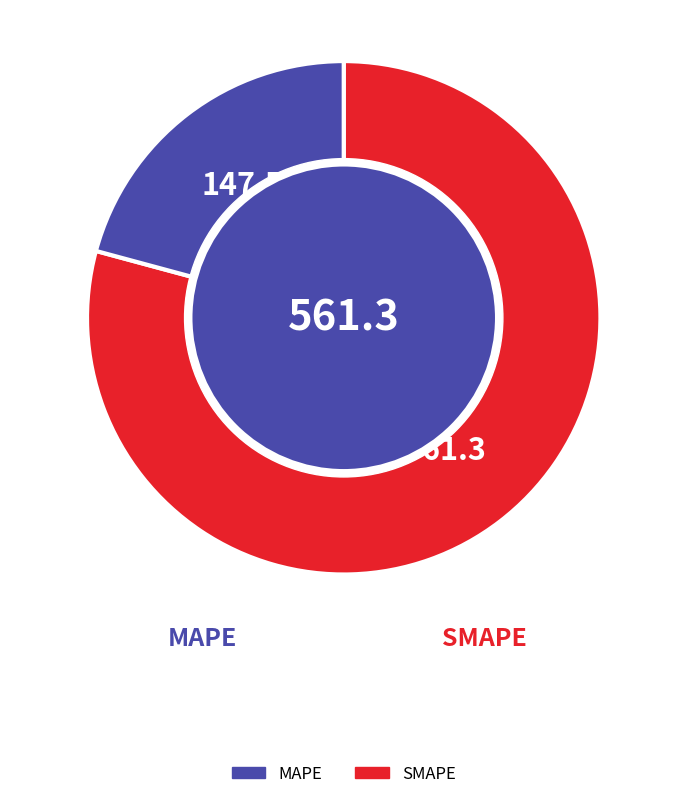

Is there a majority slice in this chart?

Yes